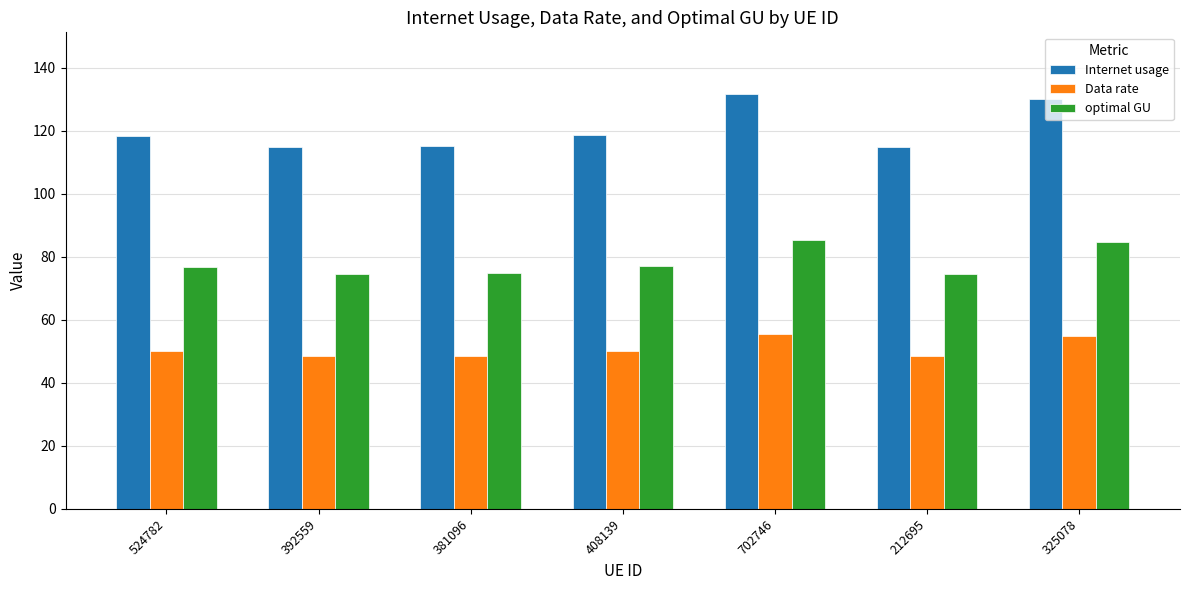

What is the sum of all Internet usage values?

843.2